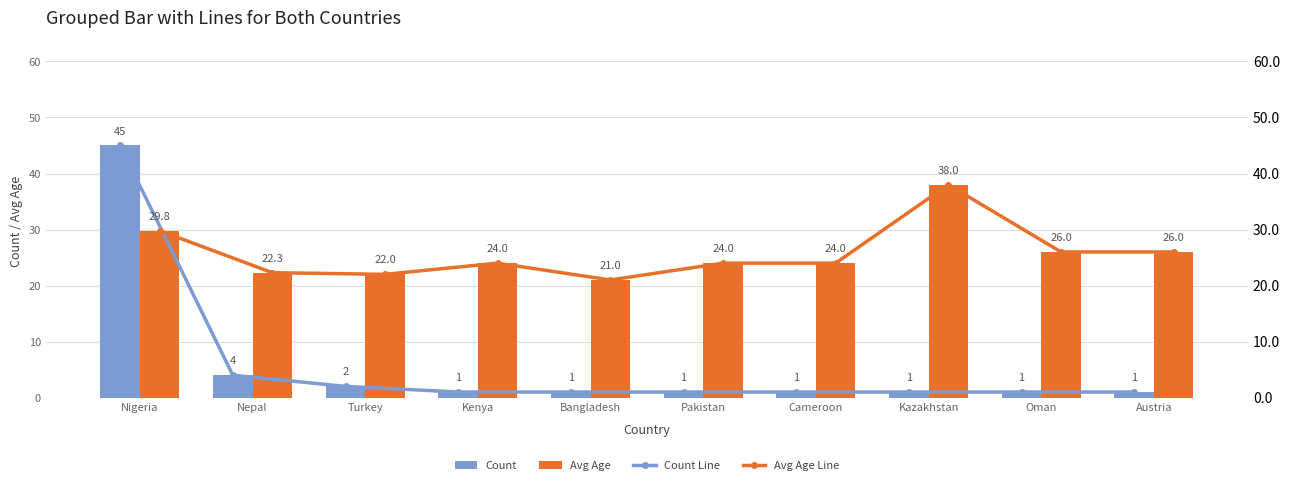

Are the bars horizontal?

No